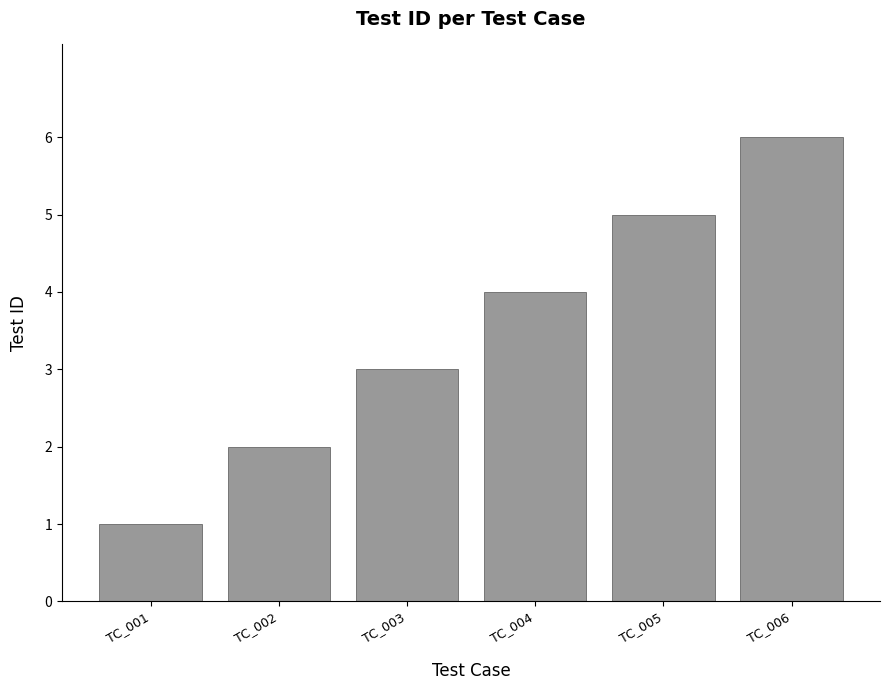

What is the change in value from TC_002 to TC_005?

+3